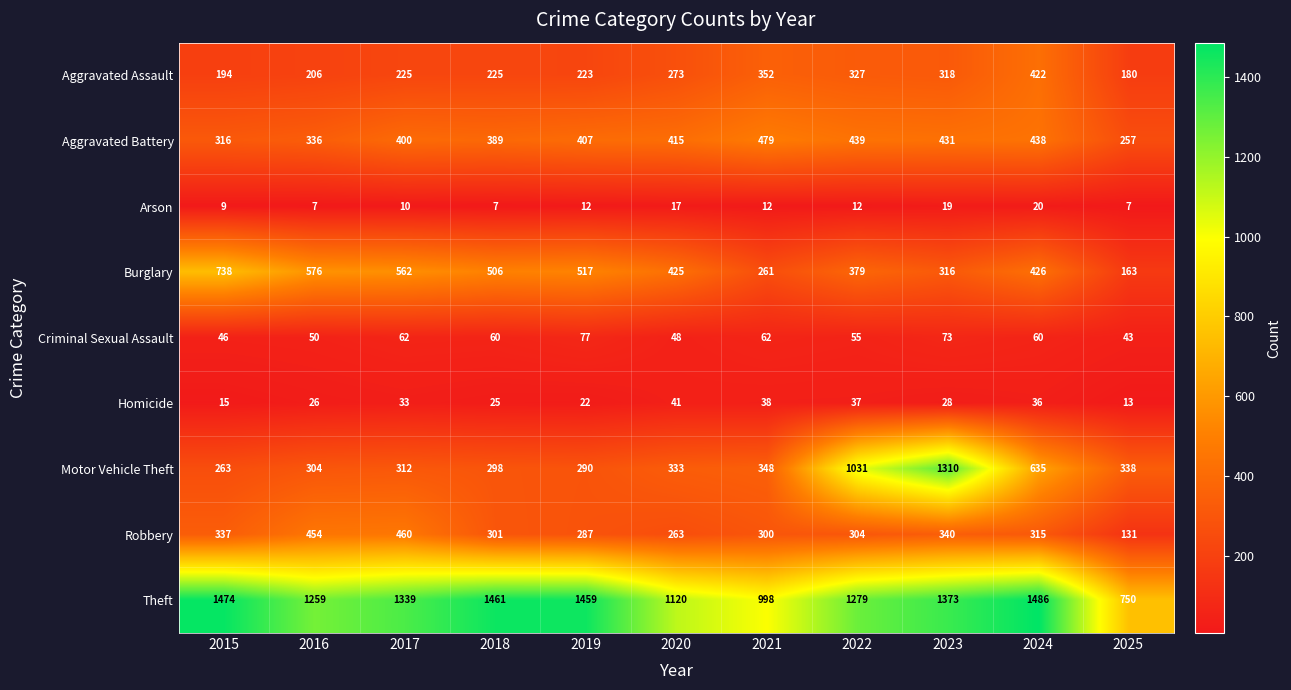

What is the spread (max minus min) of values at 2024?

1466